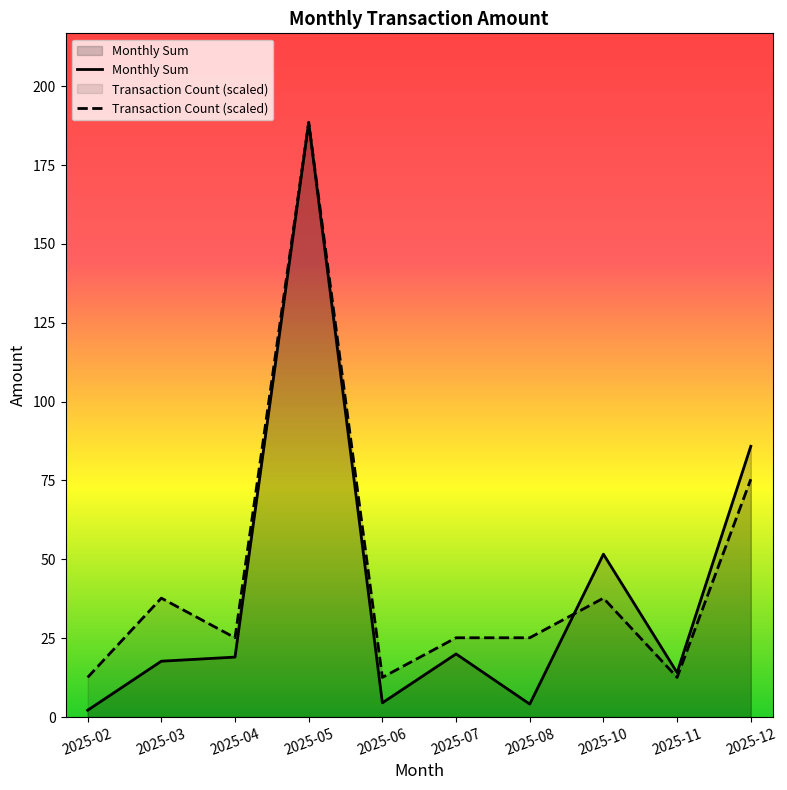

Which series ends up on top after the final intersection of Monthly Sum and Transaction Count (scaled)?

Monthly Sum